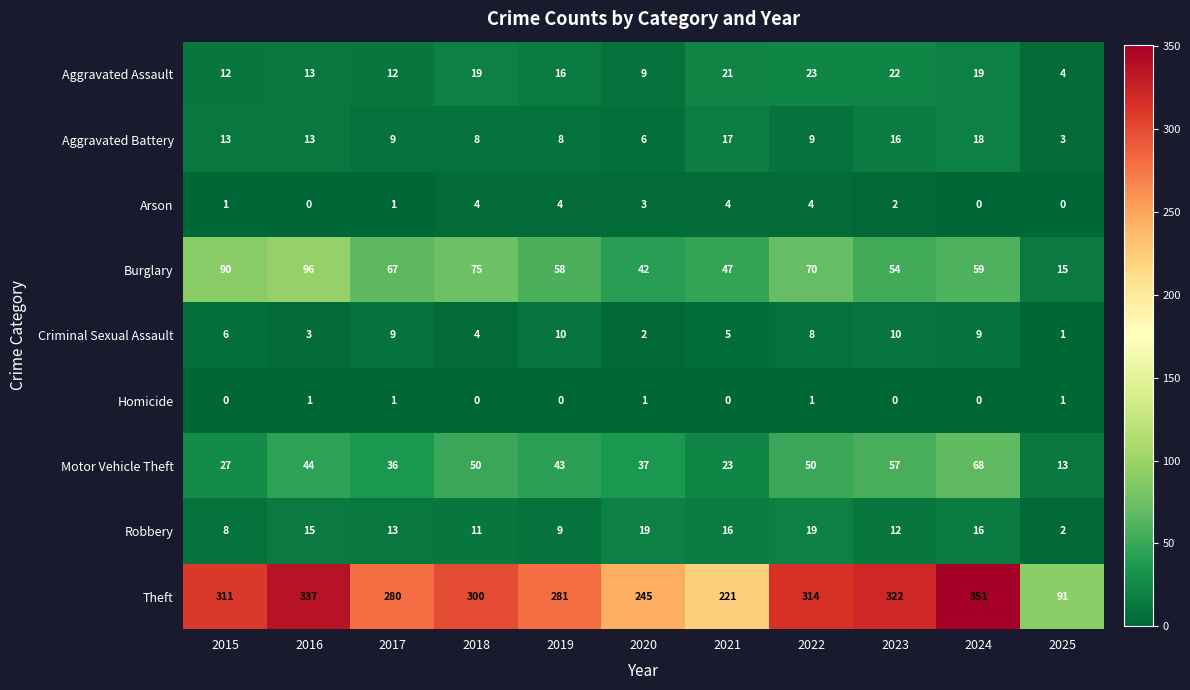

True or false: Homicide has a value of -1 at 2018.

False